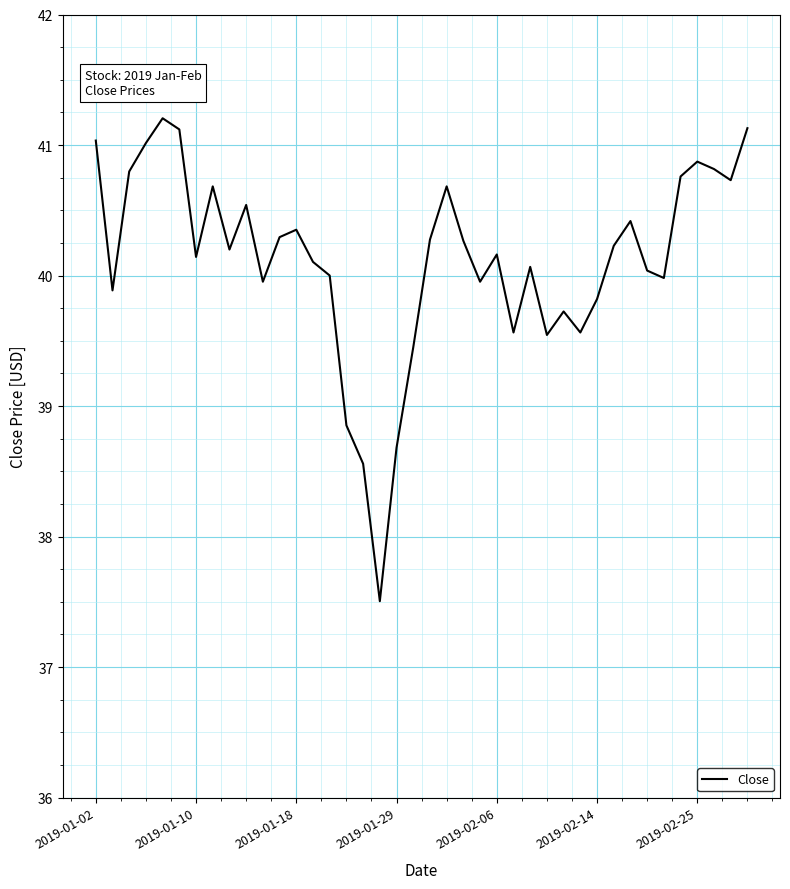

What is the difference between the maximum and minimum values?

3.7